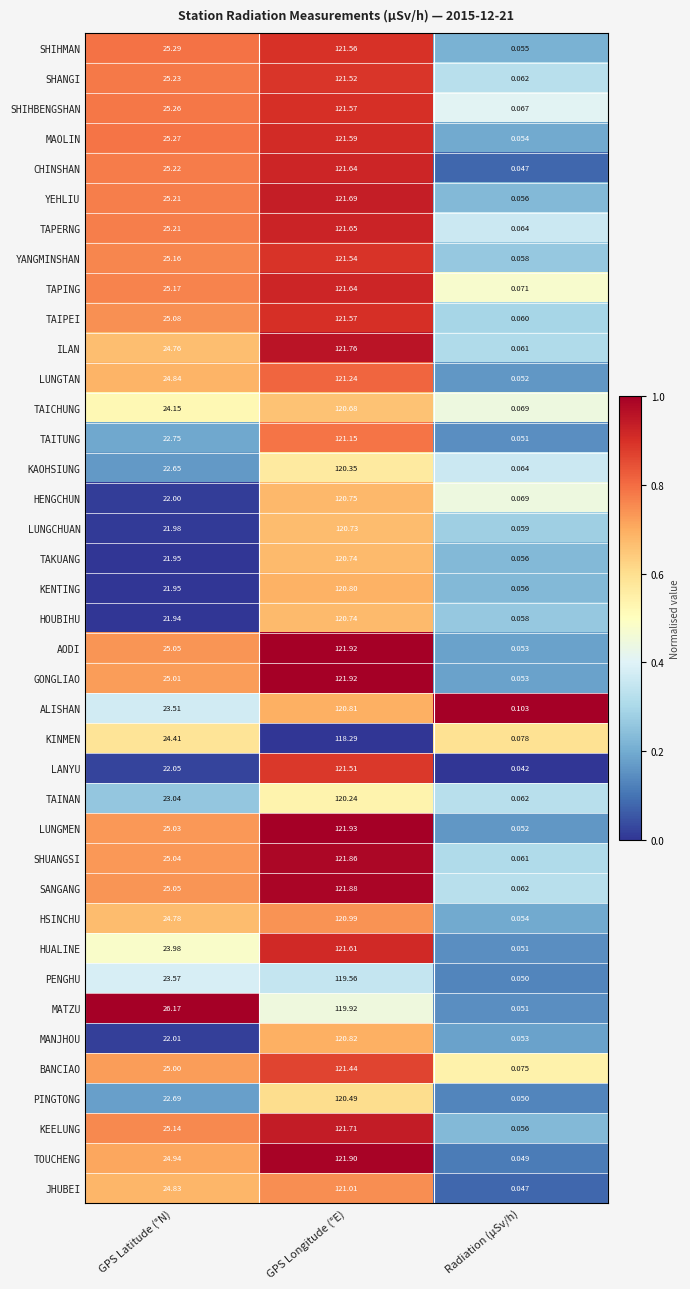

At how many categories does at least one series exceed 0?

3